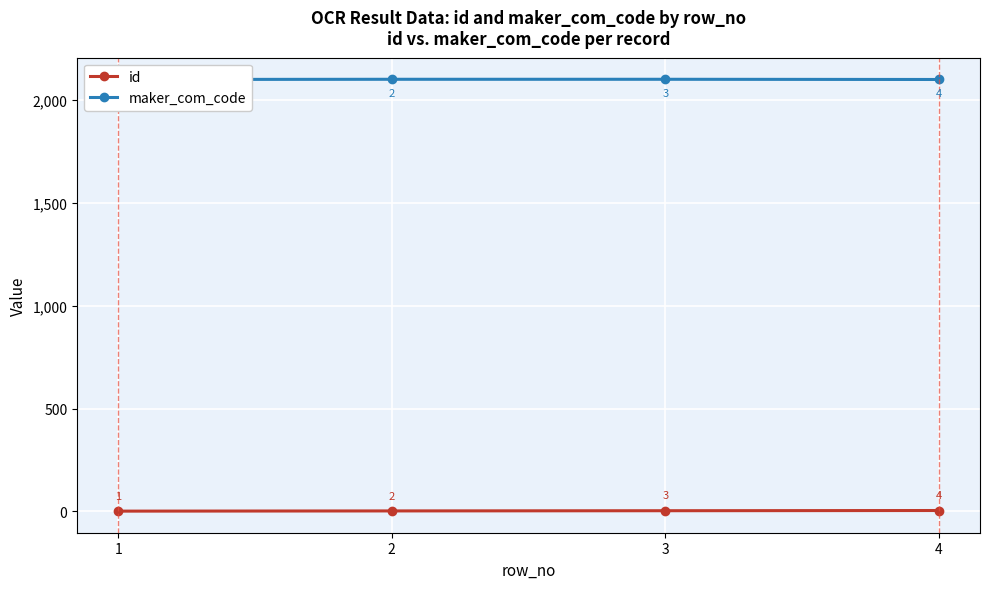

At 3, list the series in order from smallest to largest.

id, maker_com_code